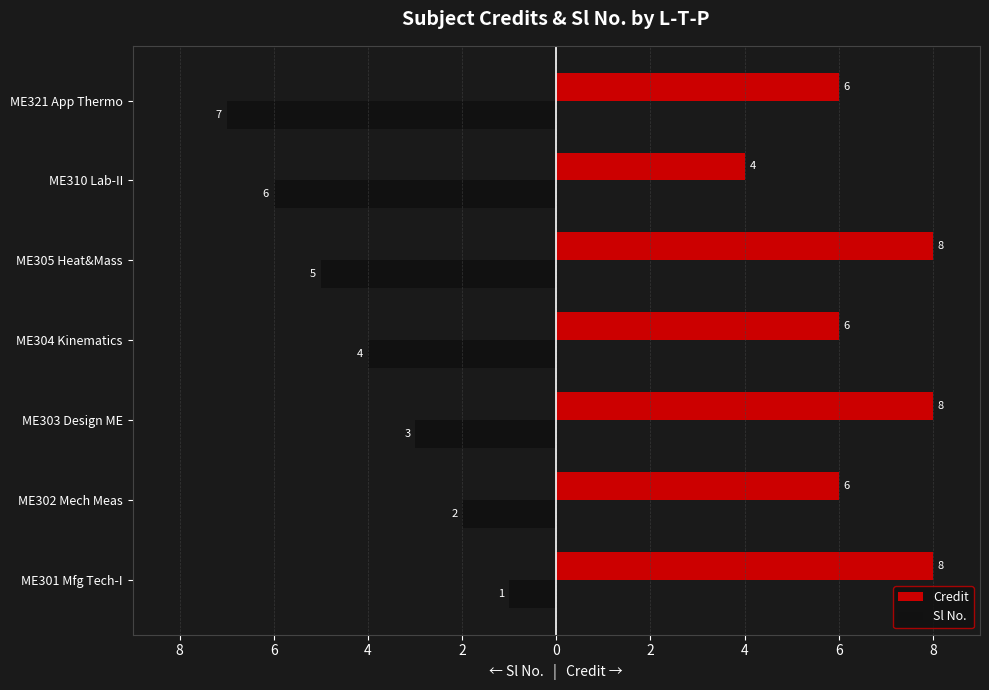

What are all the series names shown in the legend?

Credit, Sl No.